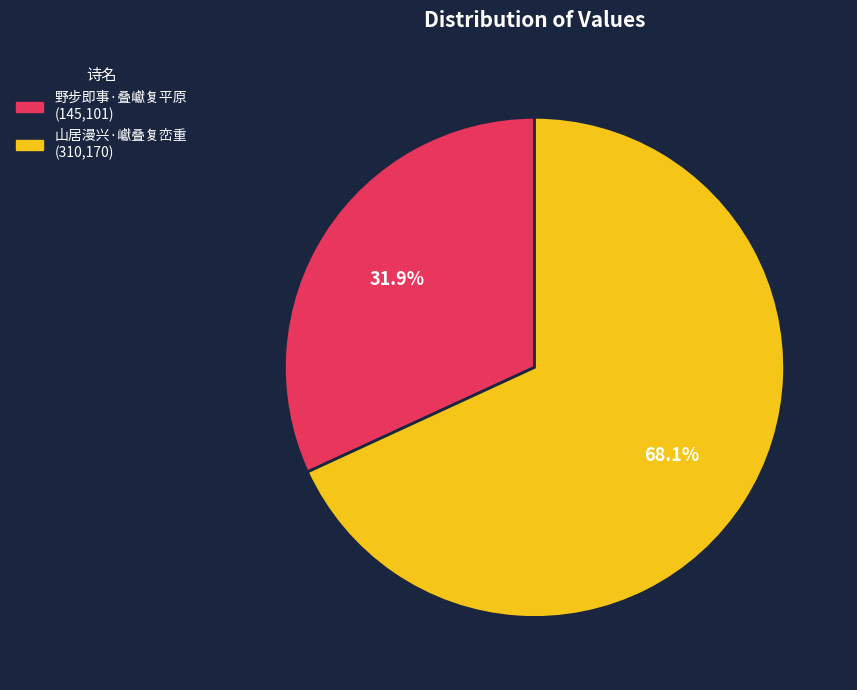

Do 野步即事·叠巘复平原 and 山居漫兴·巘叠复峦重 together represent more than half of the pie?

Yes